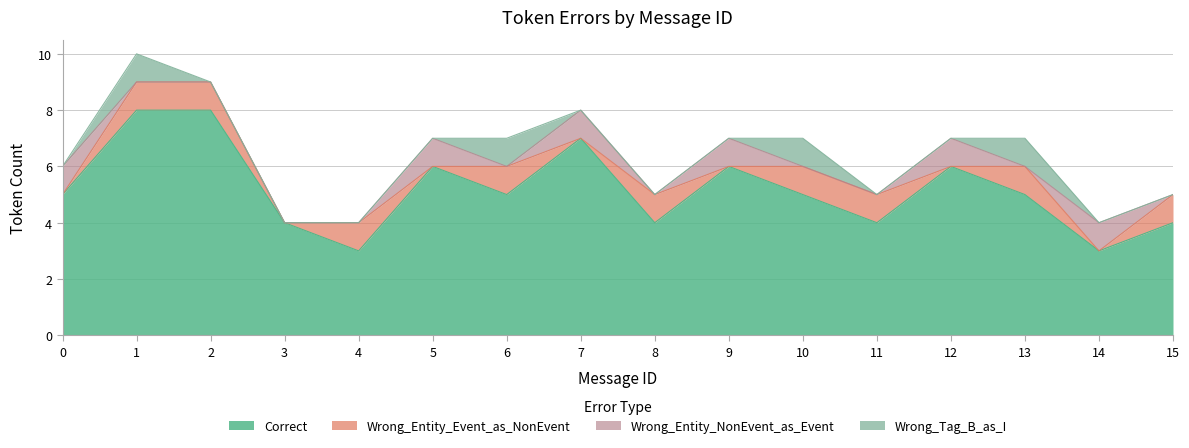

At 11, list the series in order from largest to smallest.

Correct, Wrong_Entity_Event_as_NonEvent, Wrong_Entity_NonEvent_as_Event, Wrong_Tag_B_as_I